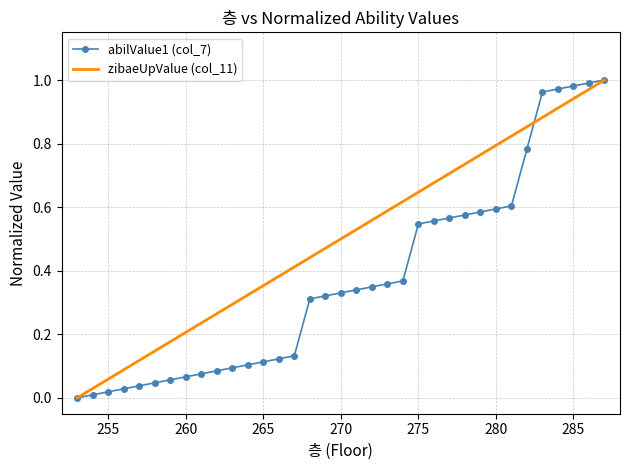

List the series in order of their overall mean, lowest first.

abilValue1 (col_7), zibaeUpValue (col_11)